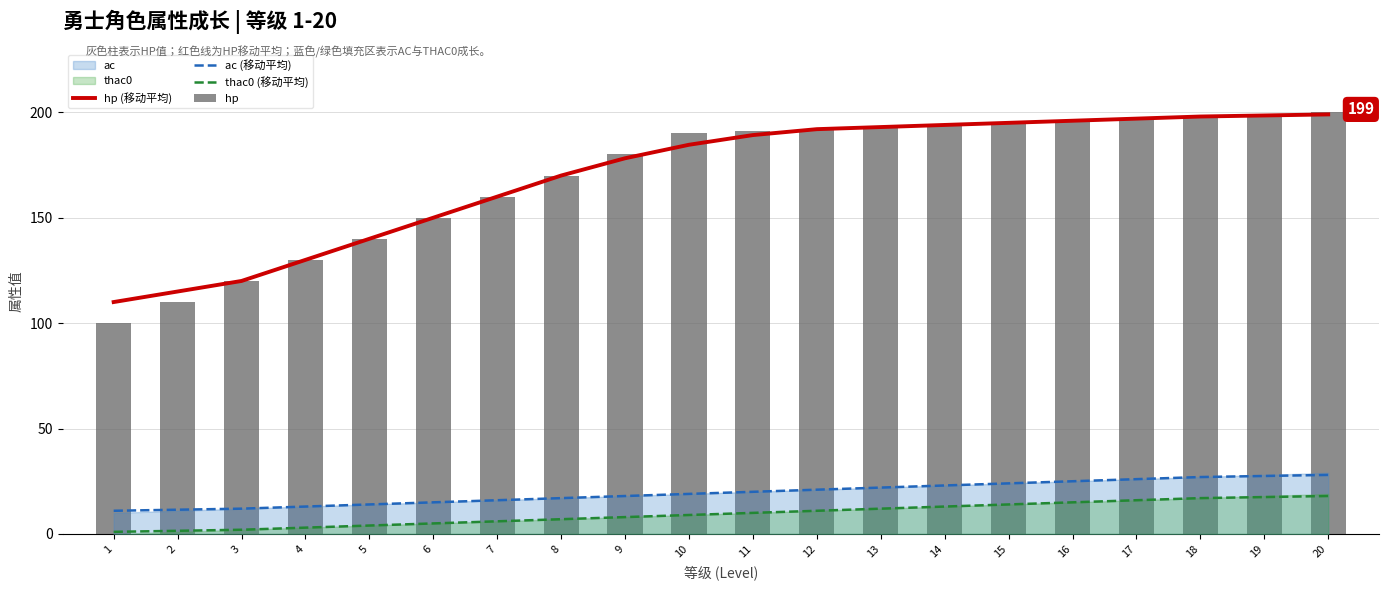

Is the value of hp (移动平均) at 7 greater than the value of ac (移动平均) at 15?

Yes